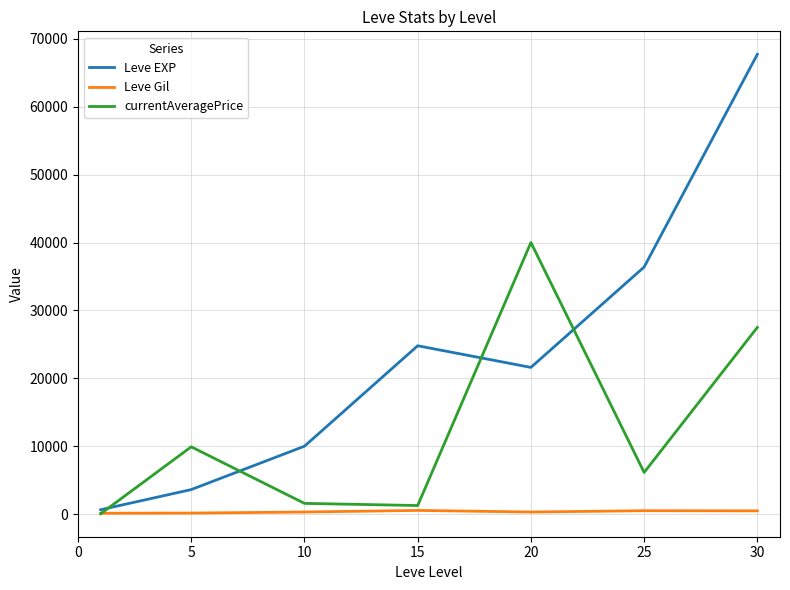

Which series has the widest spread of values?

Leve EXP